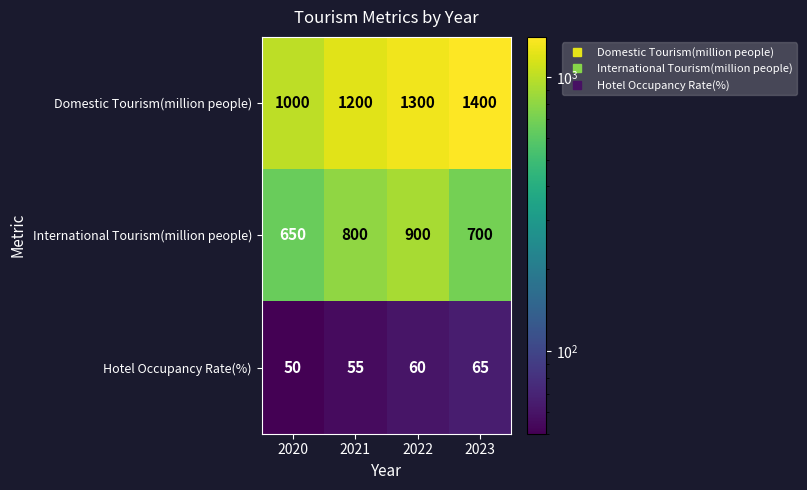

Which label corresponds to the smallest value in the chart?

2020